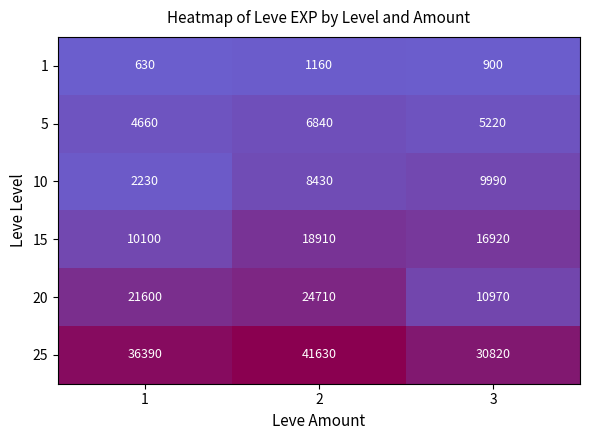

Rank the series at 1 from highest to lowest value.

25, 20, 15, 5, 10, 1